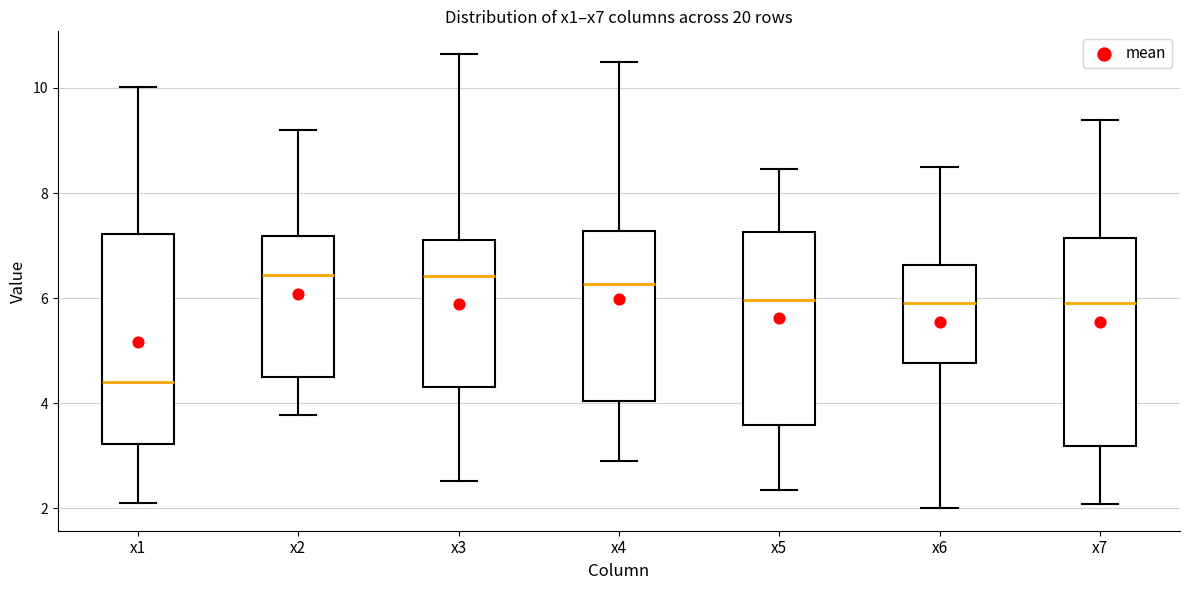

Reading left to right, transcribe this box plot: for each box, give where its median line is, the range the box spans, and where its two whiskers end, as read against the y-axis. The values are not printed on the chart, so give them approximately, as read against the axis.

x1: median 4.4, box 3.2 to 7.2, whiskers 2.2 to 10.0
x2: median 6.4, box 4.6 to 7.2, whiskers 3.8 to 9.2
x3: median 6.4, box 4.4 to 7.0, whiskers 2.6 to 10.6
x4: median 6.2, box 4.0 to 7.2, whiskers 2.8 to 10.6
x5: median 6.0, box 3.6 to 7.2, whiskers 2.4 to 8.4
x6: median 6.0, box 4.8 to 6.6, whiskers 2.0 to 8.4
x7: median 6.0, box 3.2 to 7.2, whiskers 2.0 to 9.4